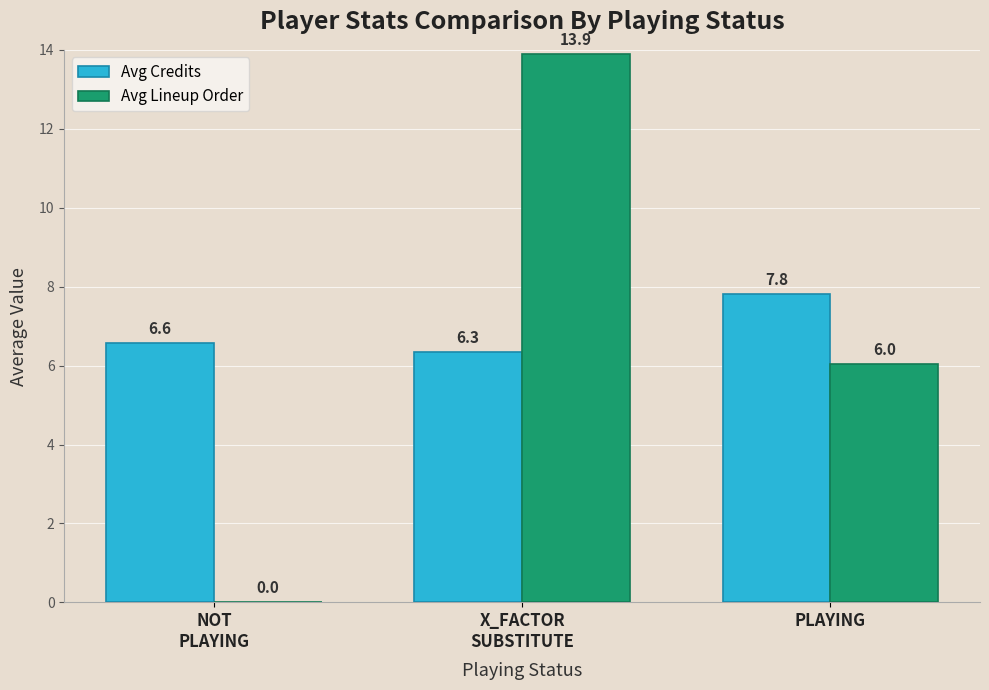

What is the greatest value displayed?

13.9